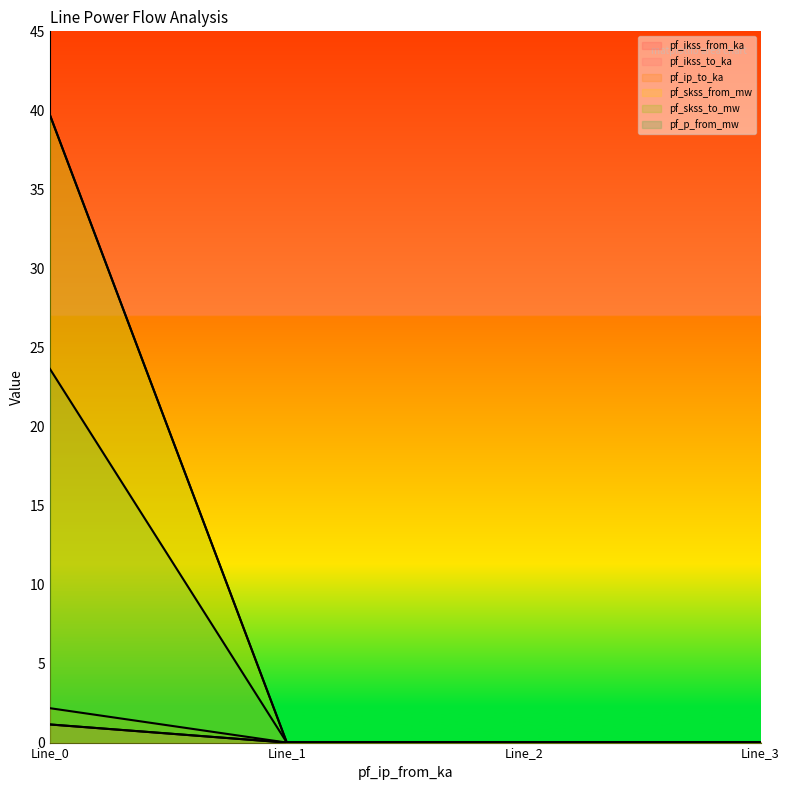

What value does the pf_p_from_mw series have at Line_0?

23.6